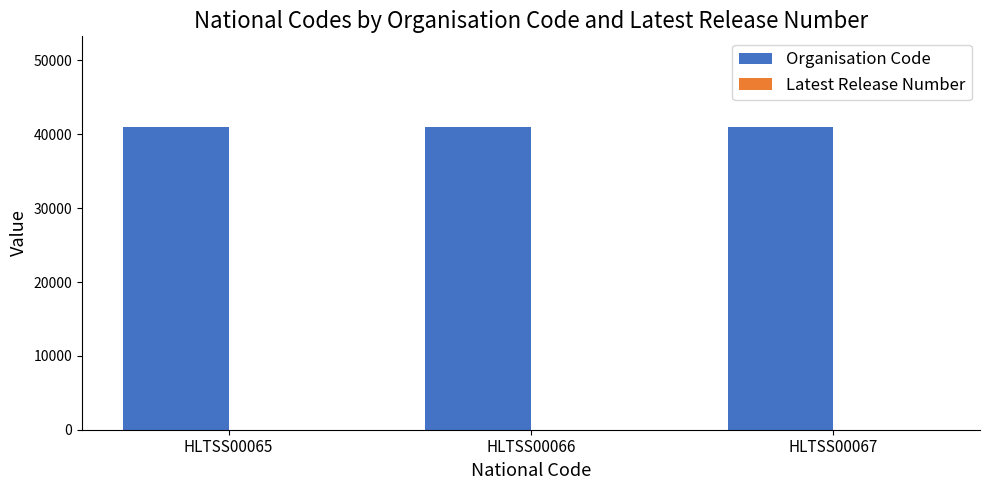

Which series has the largest total across all categories?

Organisation Code